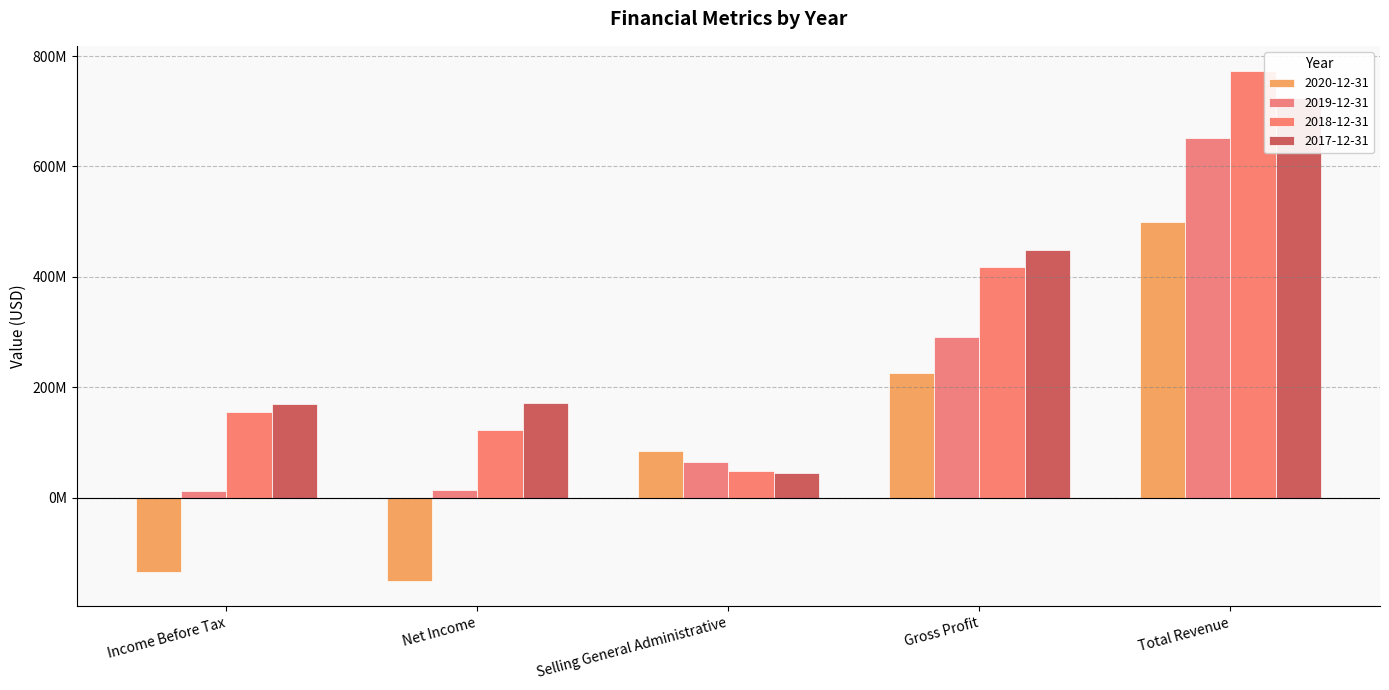

Which has a higher value, Gross Profit or Income Before Tax?

Gross Profit